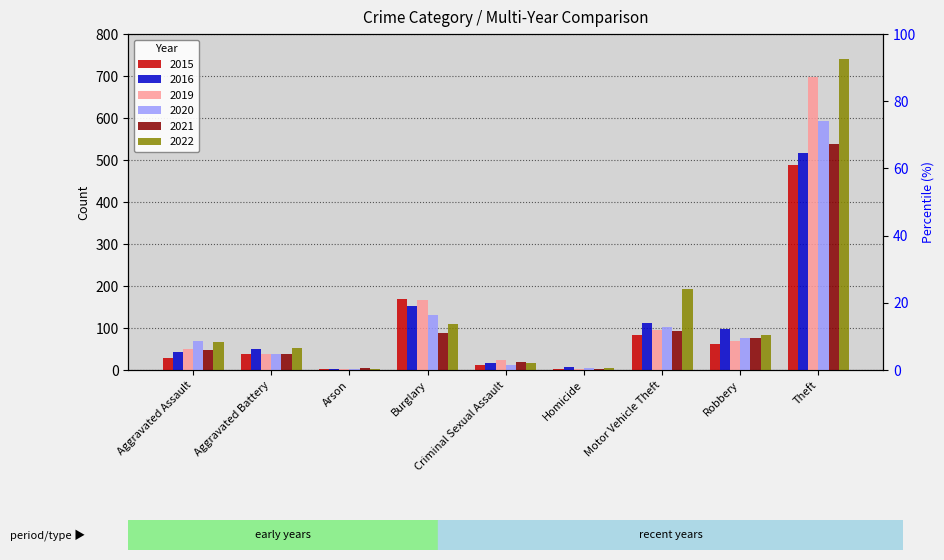

Which category has the highest value in the 2022 series?

Theft